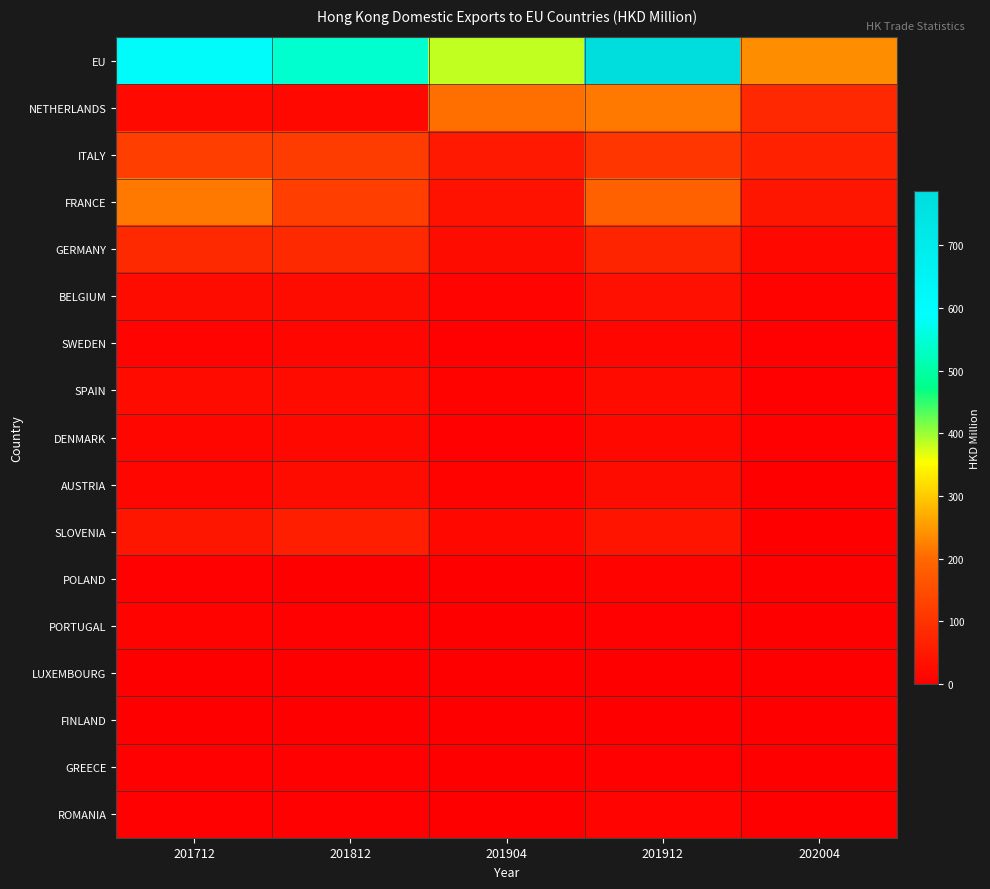

Reading right to left, transcribe all the data shown in this chart.

EU: 202004=237.7	201912=786.7	201904=383.9	201812=543.0	201712=606.7
NETHERLANDS: 202004=78.3	201912=218.1	201904=207.7	201812=16.4	201712=20.1
ITALY: 202004=66.7	201912=106.3	201904=51.6	201812=119.4	201712=120.4
FRANCE: 202004=43.4	201912=187.0	201904=39.7	201812=122.0	201712=216.3
GERMANY: 202004=16.9	201912=70.9	201904=25.7	201812=82.4	201712=81.5
BELGIUM: 202004=6.8	201912=33.4	201904=9.5	201812=26.8	201712=24.9
SWEDEN: 202004=4.6	201912=14.7	201904=6.1	201812=12.3	201712=10.0
SPAIN: 202004=3.9	201912=22.1	201904=7.6	201812=23.5	201712=22.7
DENMARK: 202004=3.8	201912=16.1	201904=4.2	201812=16.8	201712=15.0
AUSTRIA: 202004=3.0	201912=26.0	201904=6.2	201812=27.4	201712=14.6
SLOVENIA: 202004=1.8	201912=41.8	201904=17.1	201812=58.9	201712=44.1
POLAND: 202004=1.0	201912=6.2	201904=1.6	201812=2.9	201712=4.0
PORTUGAL: 202004=0.7	201912=4.8	201904=0.8	201812=5.3	201712=6.7
LUXEMBOURG: 202004=0.6	201912=2.9	201904=0.8	201812=2.8	201712=2.4
FINLAND: 202004=0.6	201912=1.6	201904=0.5	201812=2.2	201712=2.1
GREECE: 202004=0.0	201912=4.2	201904=1.1	201812=3.7	201712=3.3
ROMANIA: 202004=0.0	201912=11.9	201904=0.0	201812=5.9	201712=5.2